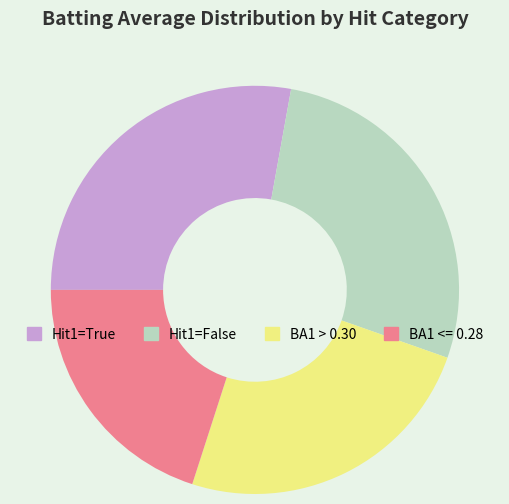

Combined, do Hit1=True and BA1 > 0.30 account for over 50%?

Yes